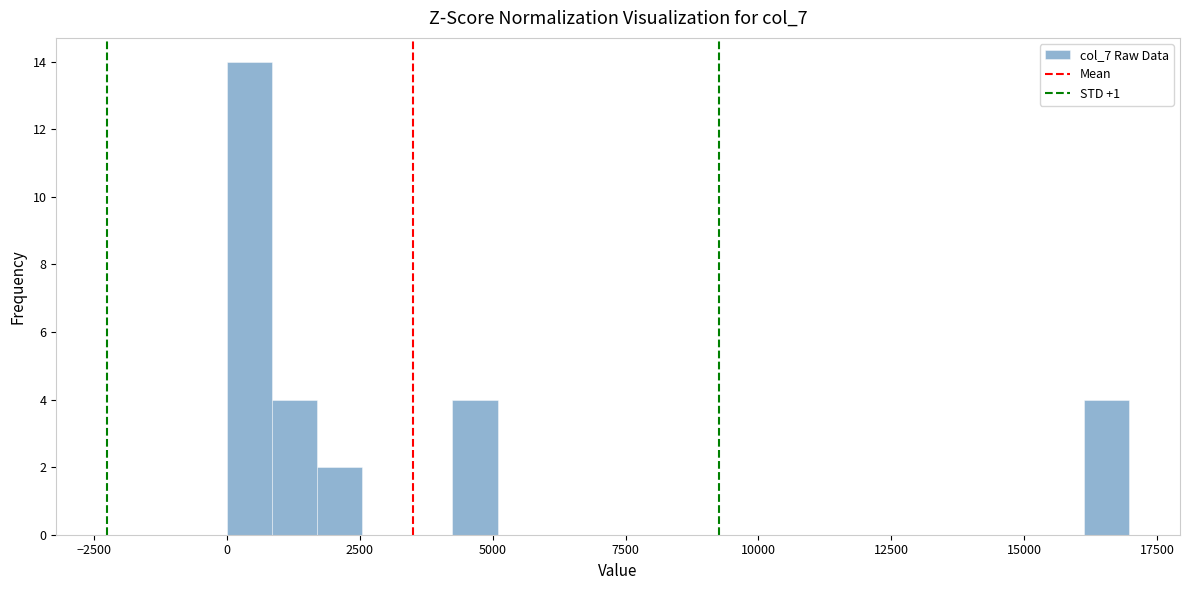

Read against the x-axis, roughly where is the centre of the tallest bar?

500